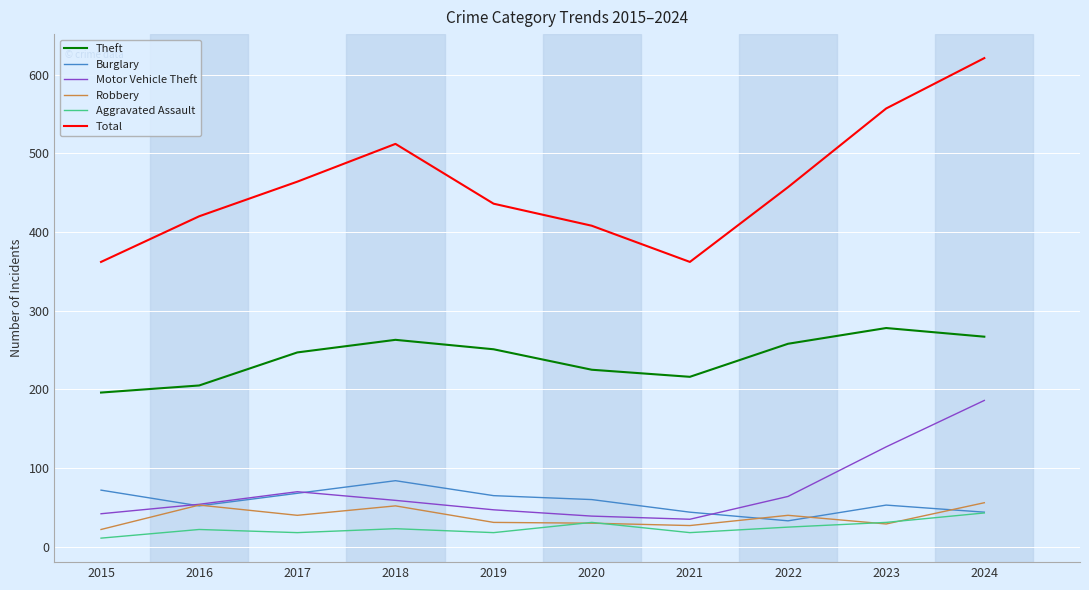

Between 2022 and 2023, which series saw the biggest shift?

Total